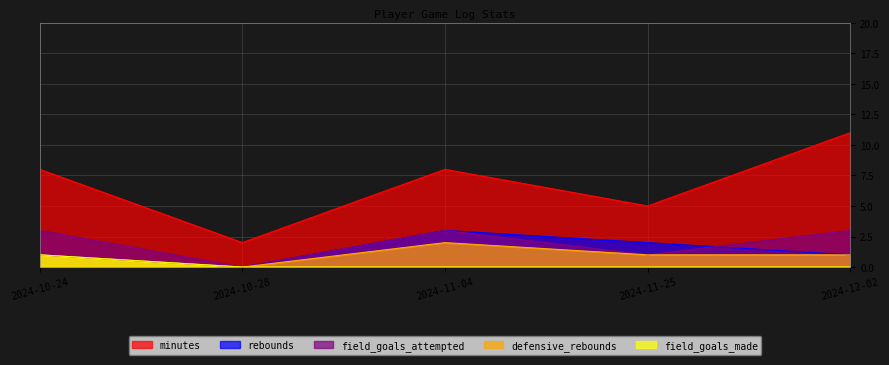

Rank the series by their maximum value, from lowest to highest.

field_goals_made, defensive_rebounds, rebounds, field_goals_attempted, minutes